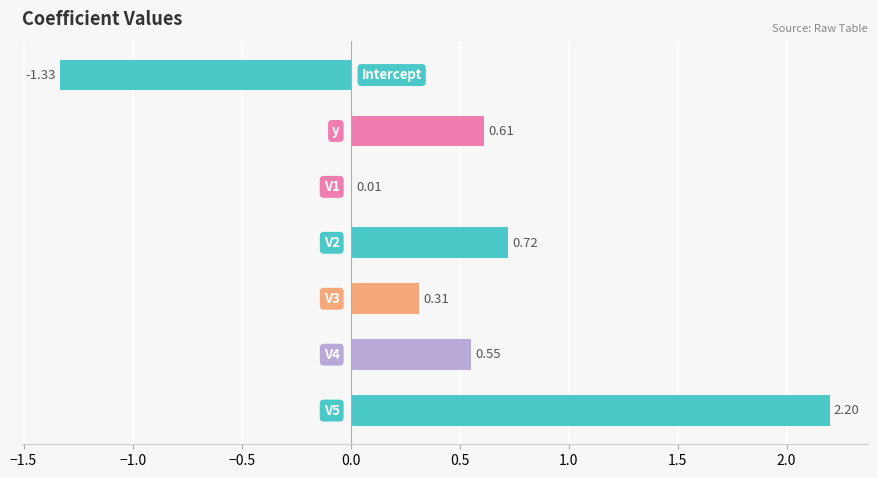

What is the sum of all values?

3.1